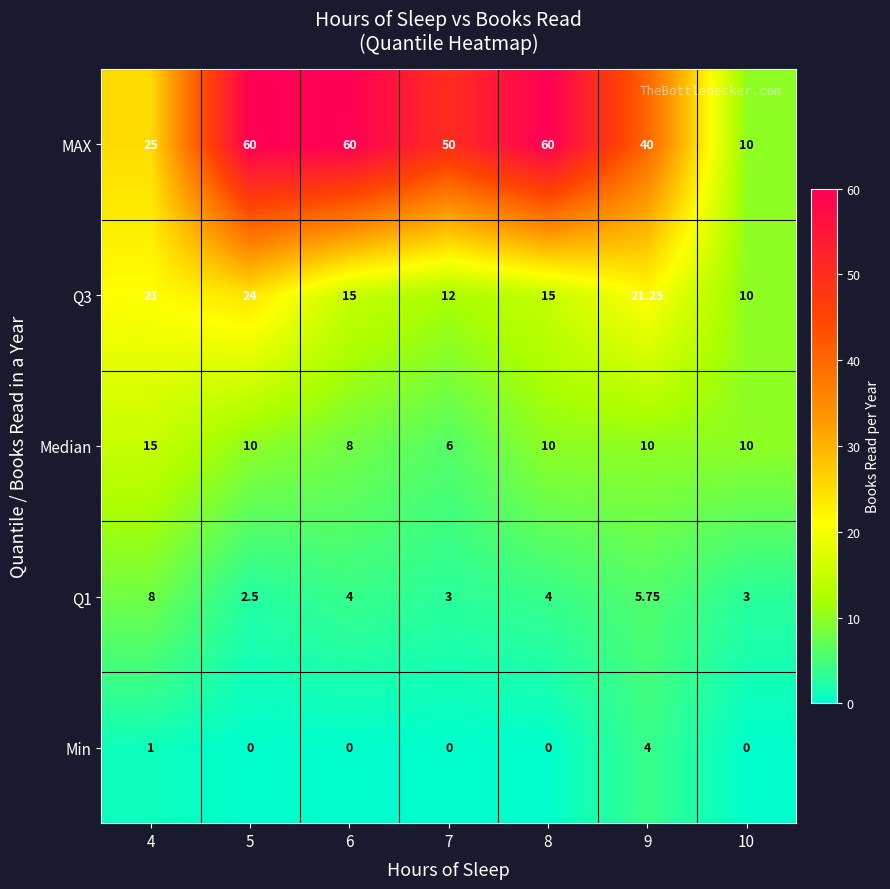

Which series has the largest total across all categories?

MAX